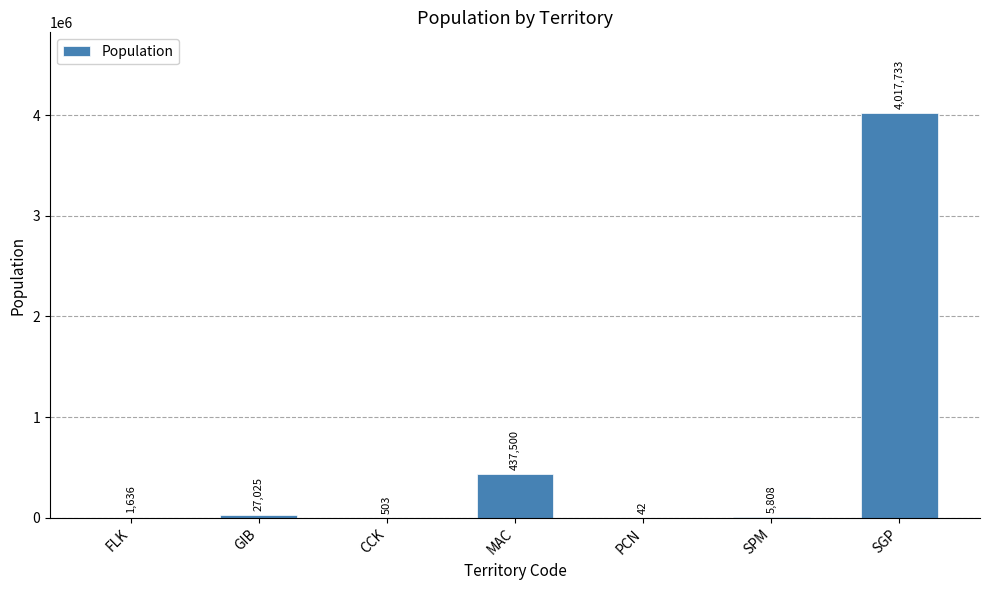

What is the change in value from FLK to GIB?

+25389